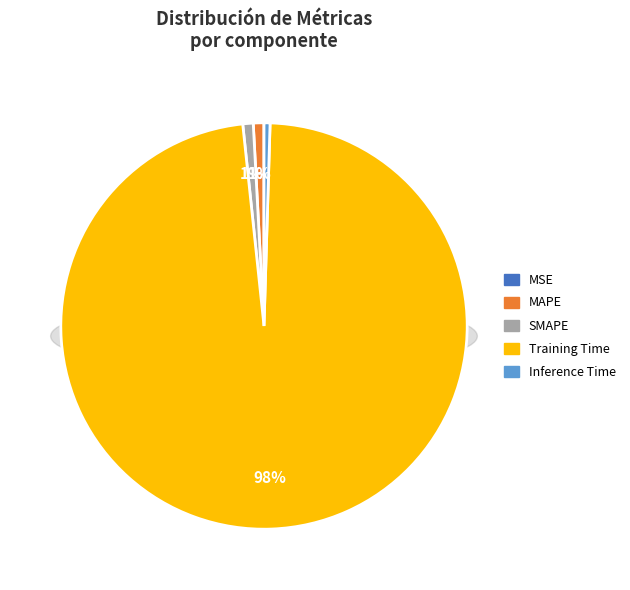

How many slices are in this pie chart?

5